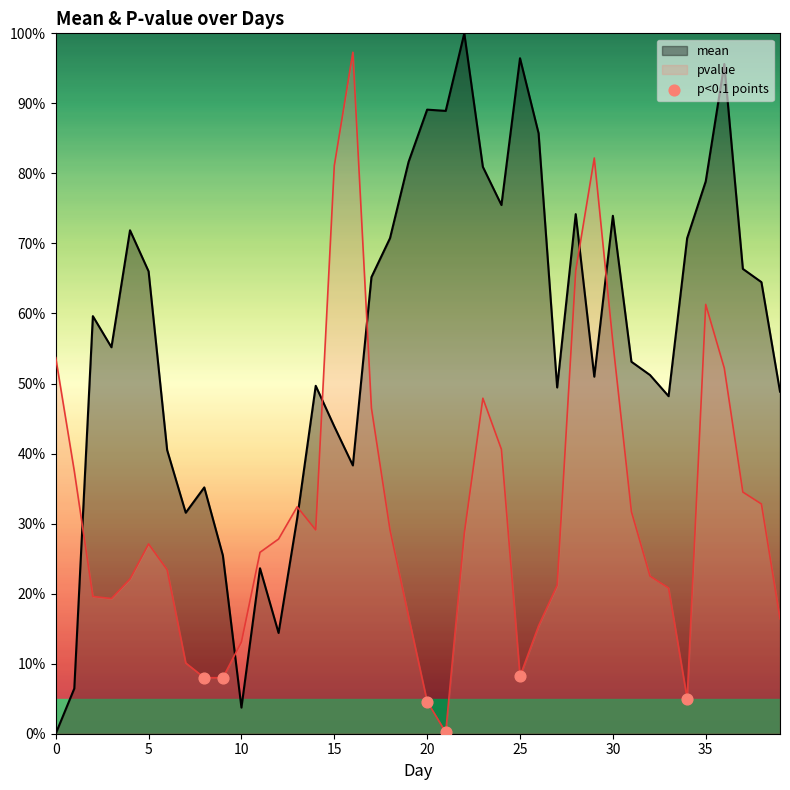

Which series contains the lowest Y value?

mean